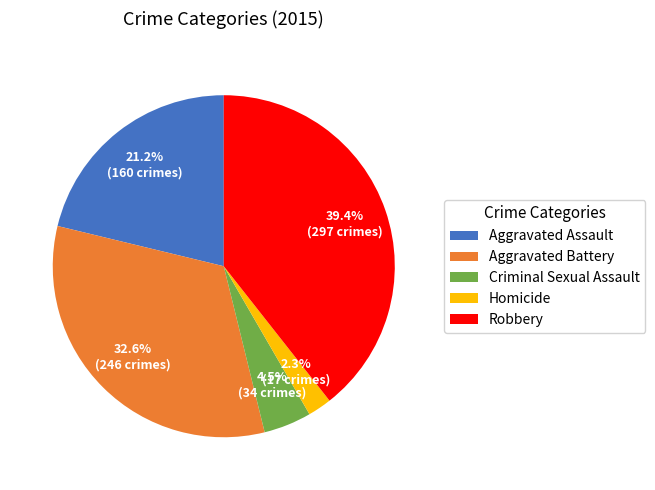

Do Robbery and Criminal Sexual Assault together represent more than half of the pie?

No